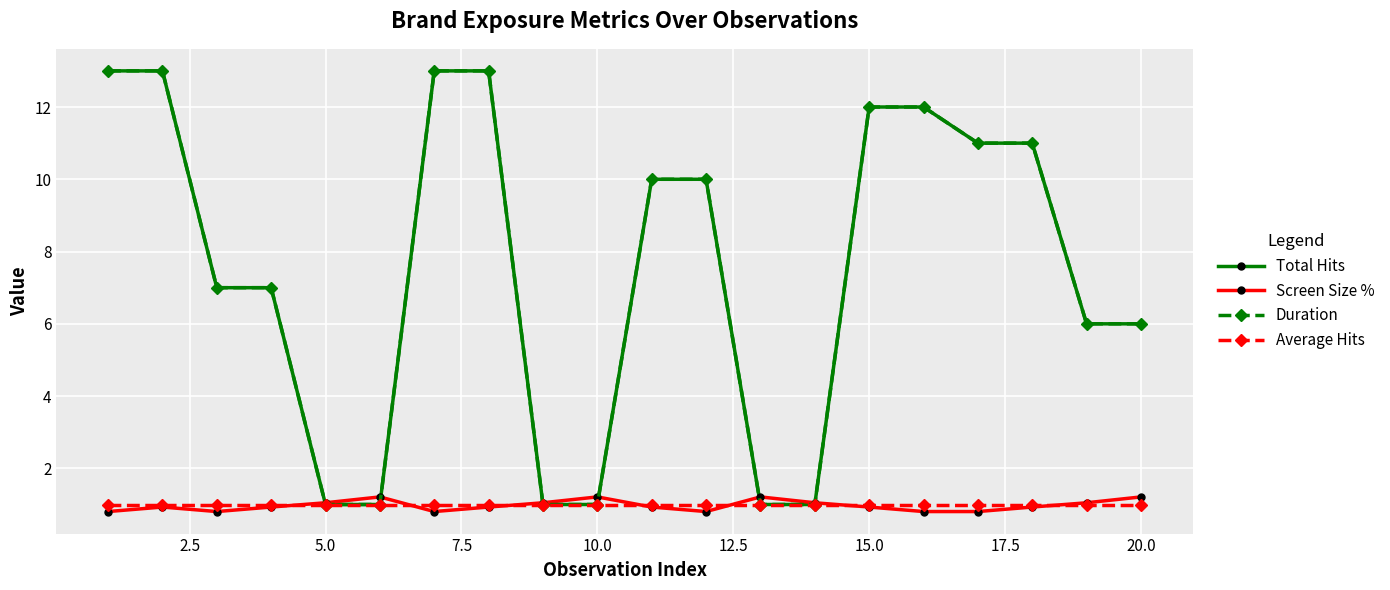

Reading right to left, extract all data points from this chart.

Total Hits: 6.0	6.0	11.0	11.0	12.0	12.0	1.0	1.0	10.0	10.0	1.0	1.0	13.0	13.0	1.0	1.0	7.0	7.0	13.0	13.0
Screen Size %: 1.2	1.0	0.9	0.8	0.8	0.9	1.0	1.2	0.8	0.9	1.2	1.0	0.9	0.8	1.2	1.0	0.9	0.8	0.9	0.8
Duration: 6.0	6.0	11.0	11.0	12.0	12.0	1.0	1.0	10.0	10.0	1.0	1.0	13.0	13.0	1.0	1.0	7.0	7.0	13.0	13.0
Average Hits: 1.0	1.0	1.0	1.0	1.0	1.0	1.0	1.0	1.0	1.0	1.0	1.0	1.0	1.0	1.0	1.0	1.0	1.0	1.0	1.0